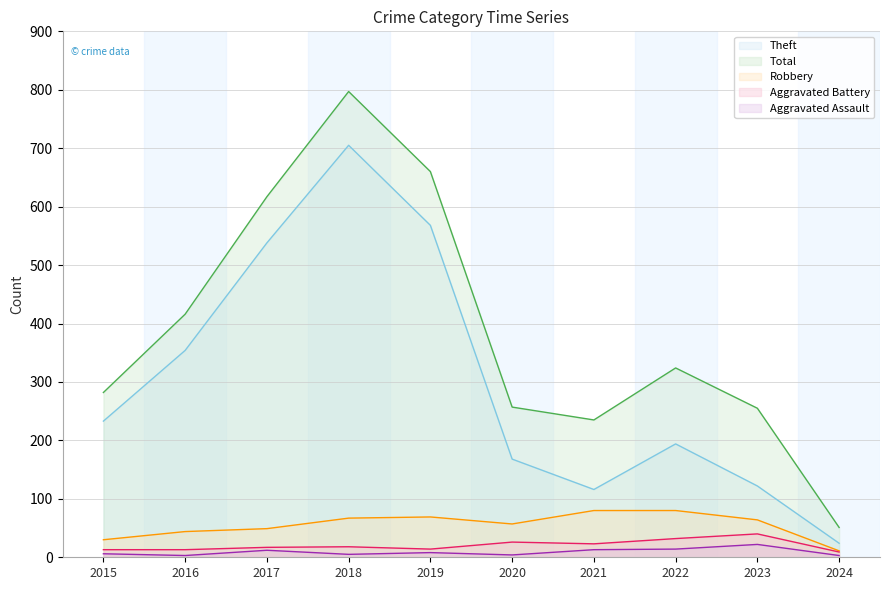

How many categories are shown in the chart?

10